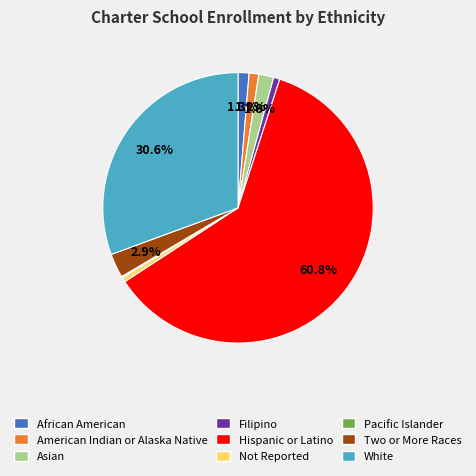

To the nearest percent, what is the combined percentage of White and Hispanic or Latino?

91%